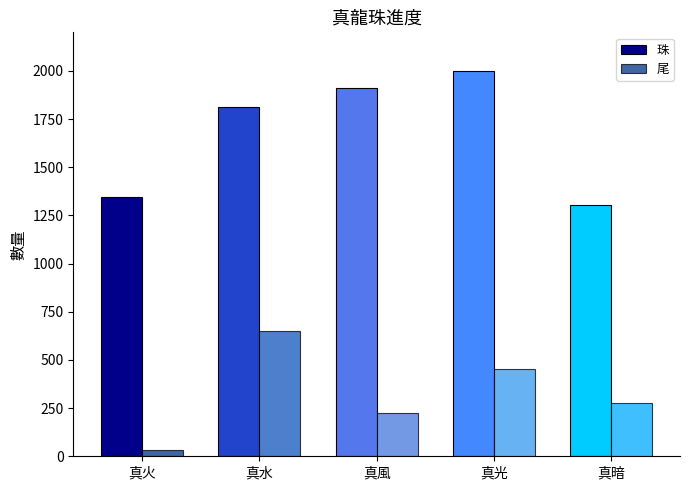

What is the difference between the highest and lowest values at 真水?

1164